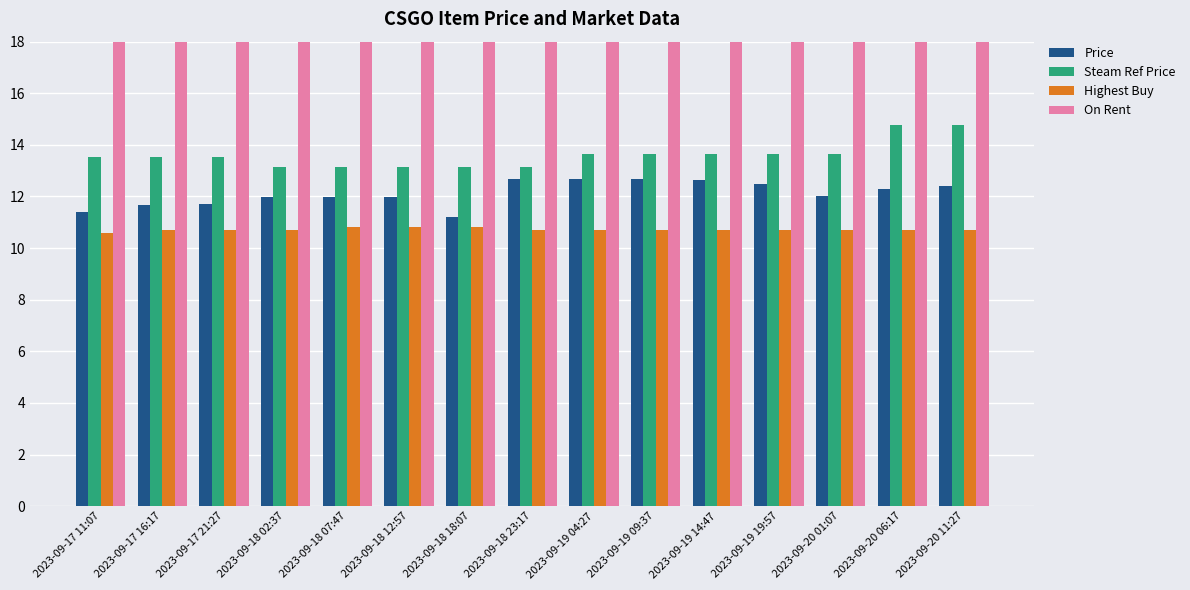

What are all the series names shown in the legend?

Price, Steam Ref Price, Highest Buy, On Rent